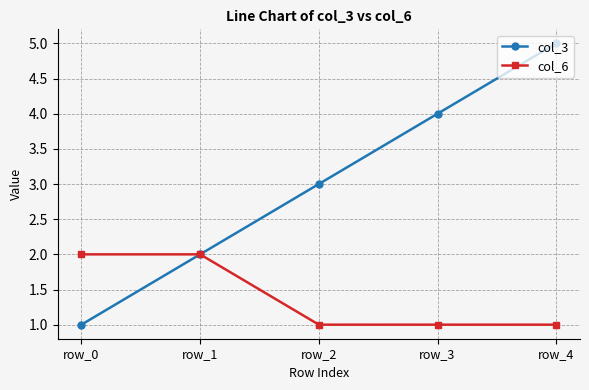

What are all the series names shown in the legend?

col_3, col_6